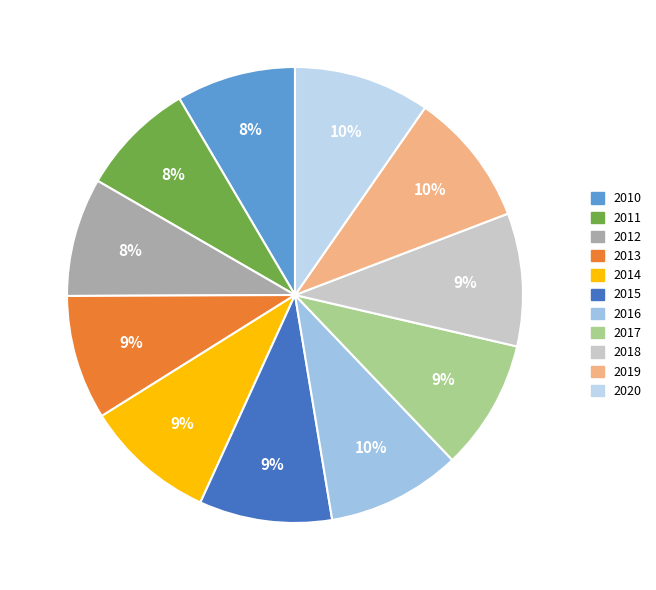

The 2019 slice represents 10% of the pie. True or false?

True